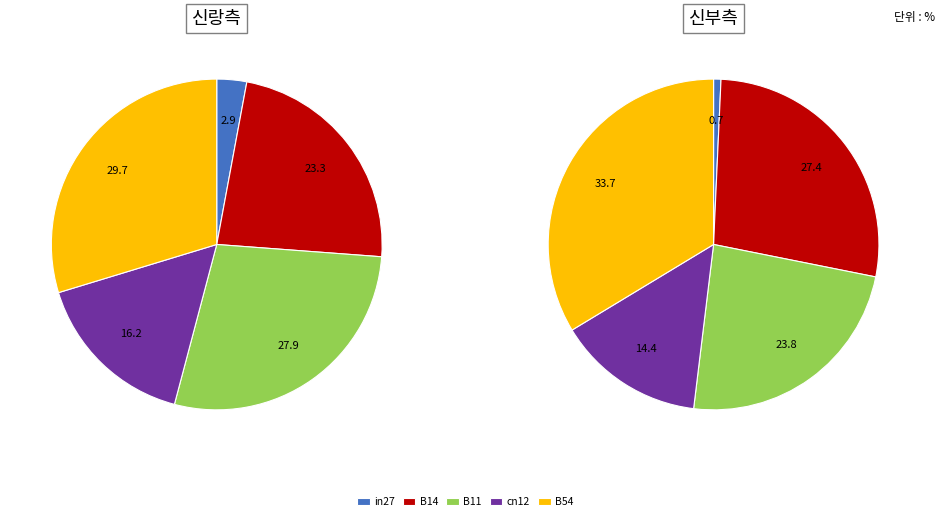

To the nearest percent, what is the difference between the largest and smallest slice percentages?

27%